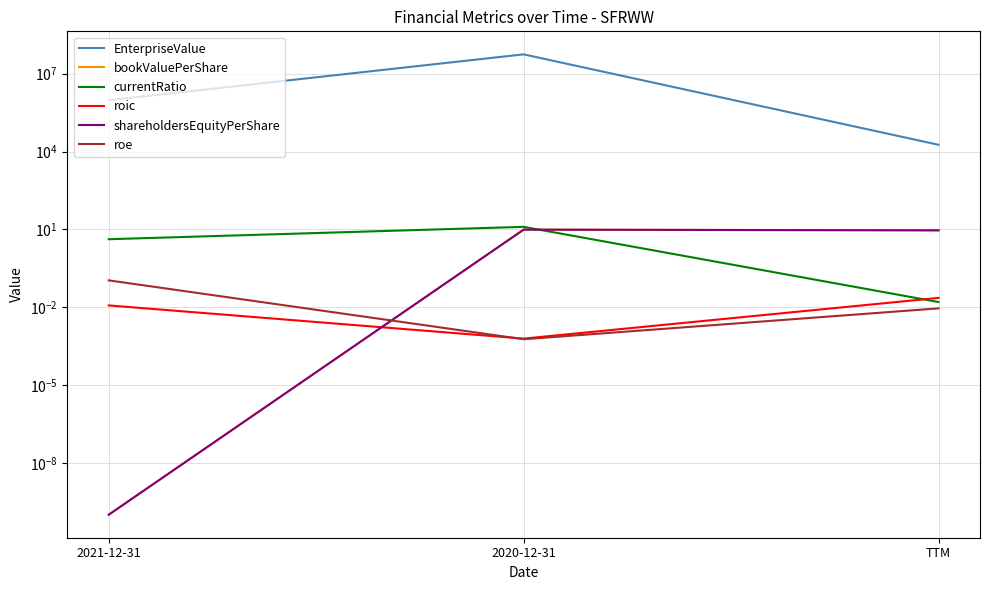

Rank the series by their maximum value, from highest to lowest.

EnterpriseValue, currentRatio, bookValuePerShare, shareholdersEquityPerShare, roe, roic